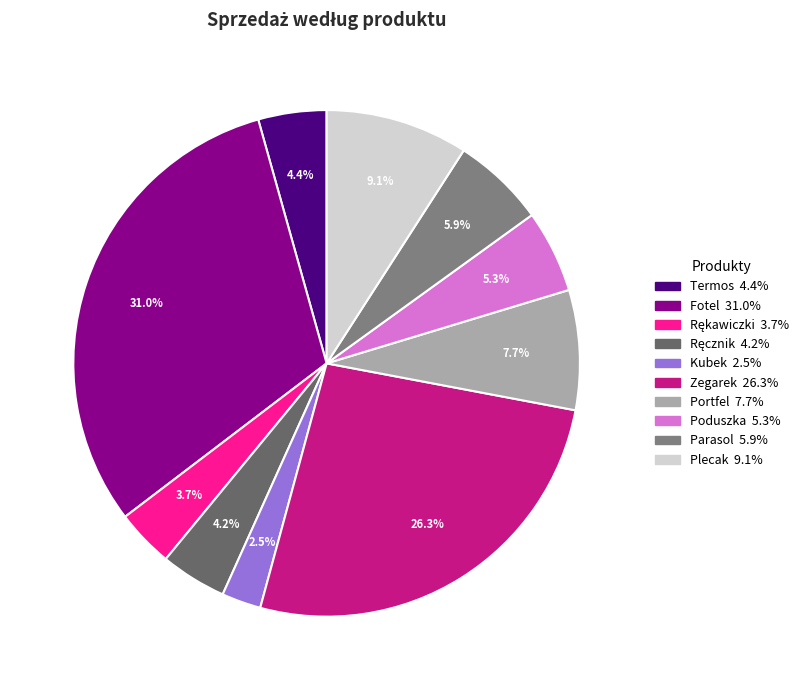

Is the sum of Termos and Parasol greater than half?

No